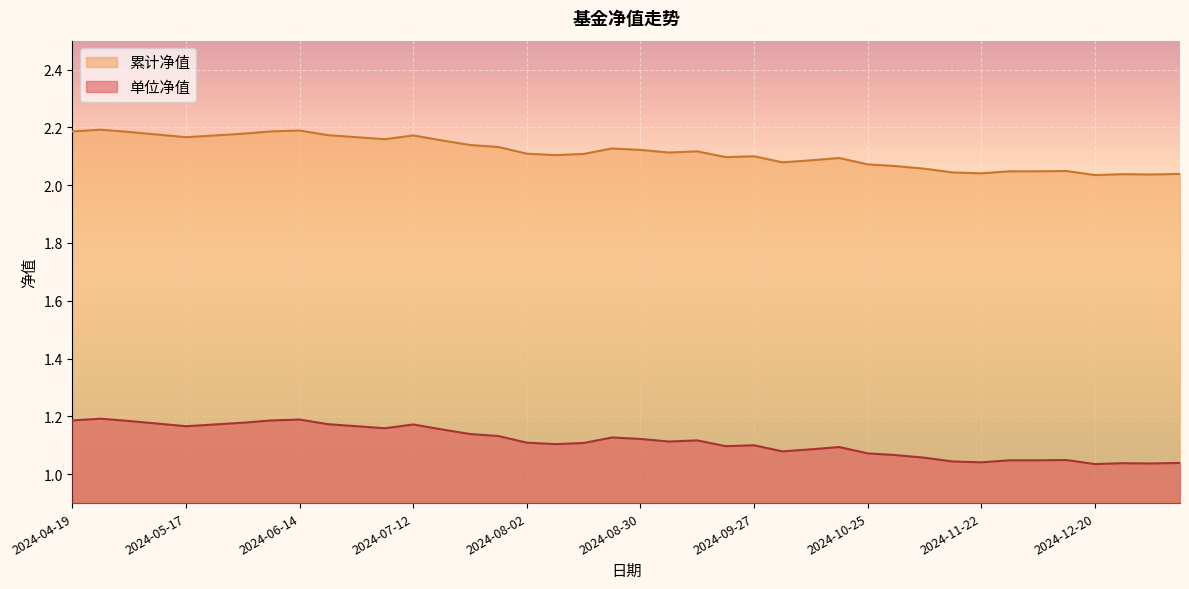

What is the label of the 27th point from the right?

2024-07-19